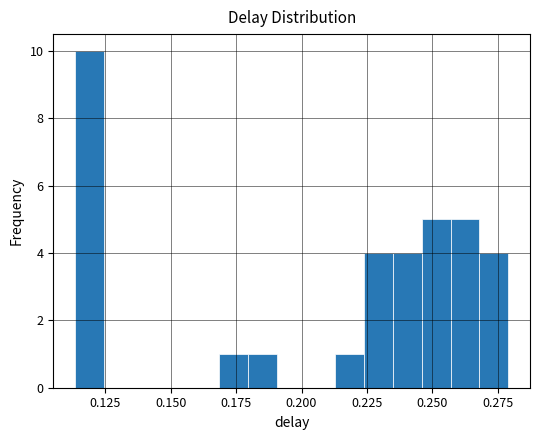

Around what value on the x-axis is the tallest bar? Give the approximate position of its centre, as read against the axis.

0.120